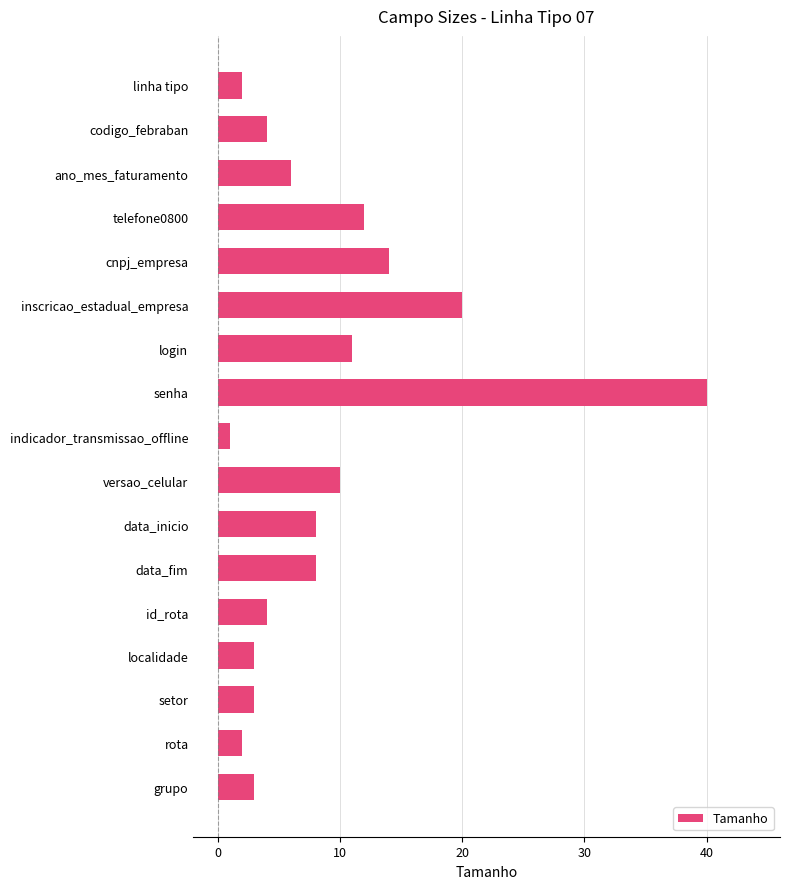

What is the ratio of the value at id_rota to the value at ano_mes_faturamento?

0.7